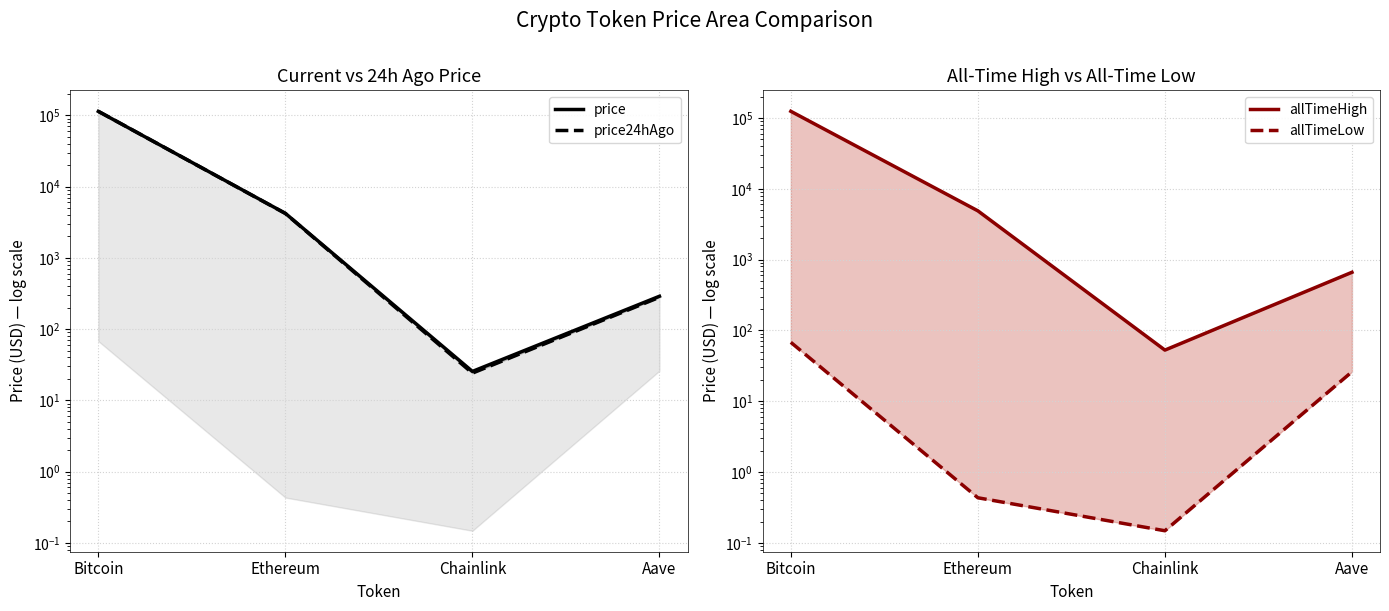

True or false: price has more than 0 interior local peaks.

False